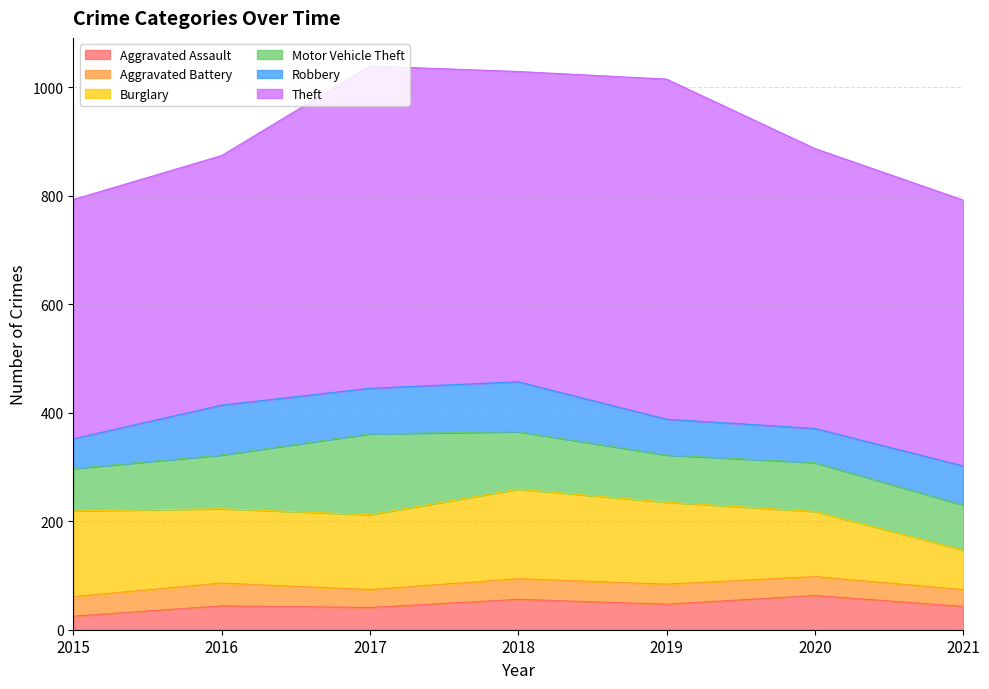

What is the value of the Aggravated Battery point at the 6th from the left?

35